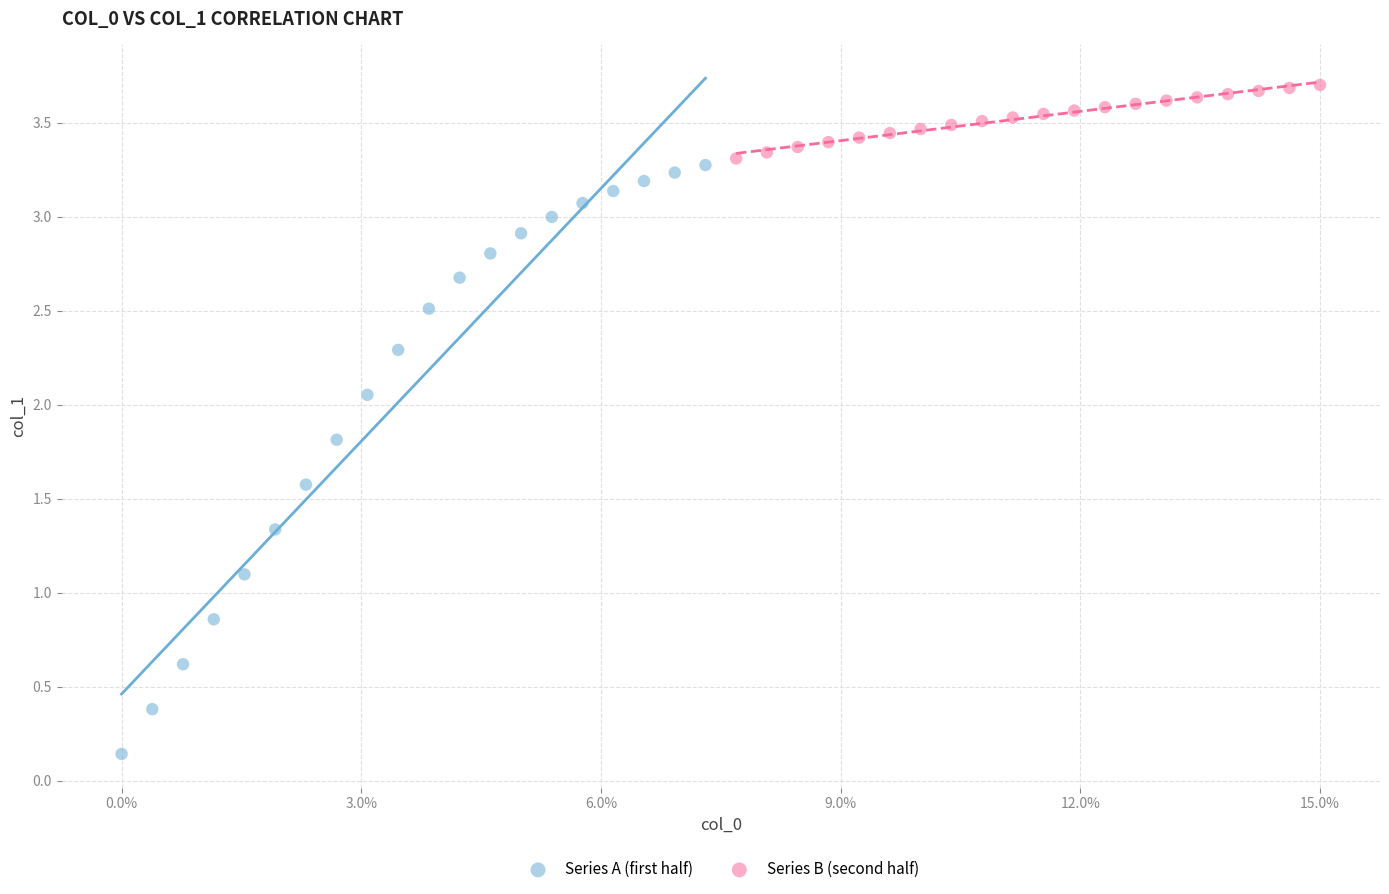

Which series contains the highest Y value?

Series B (second half)